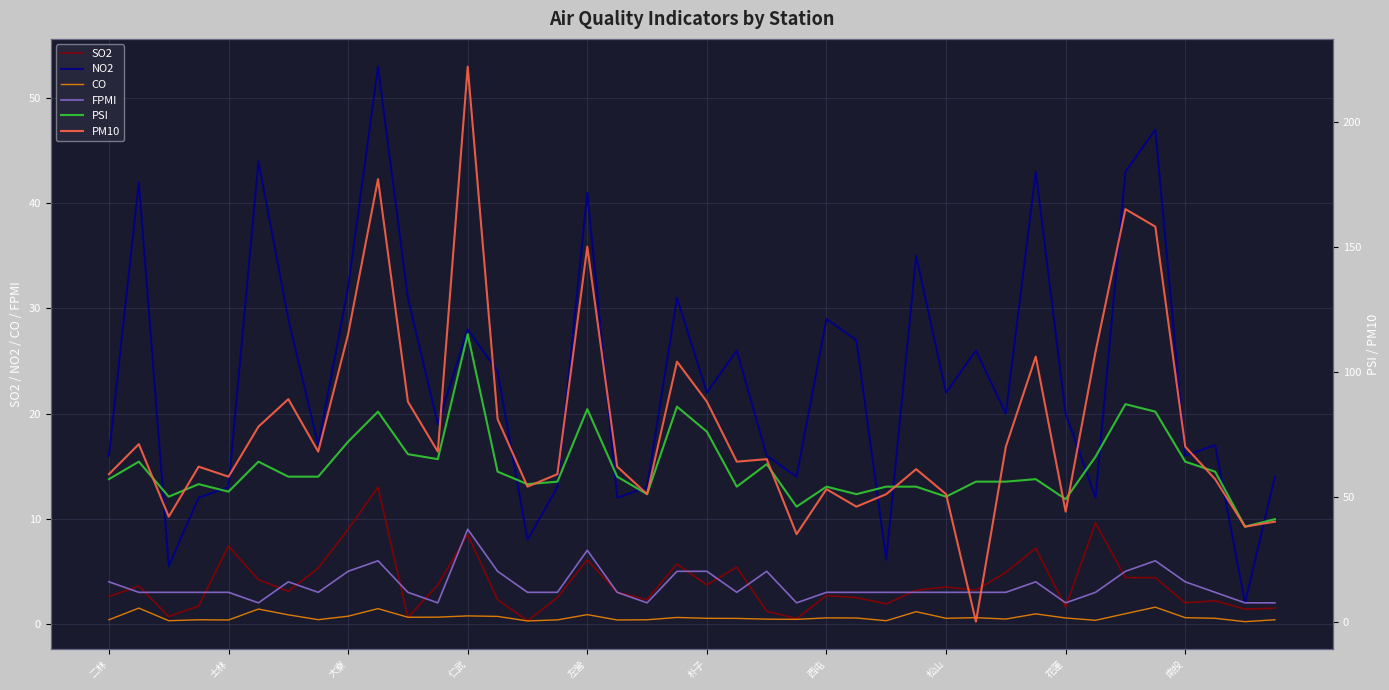

What is the maximum value shown in the chart?

222.0